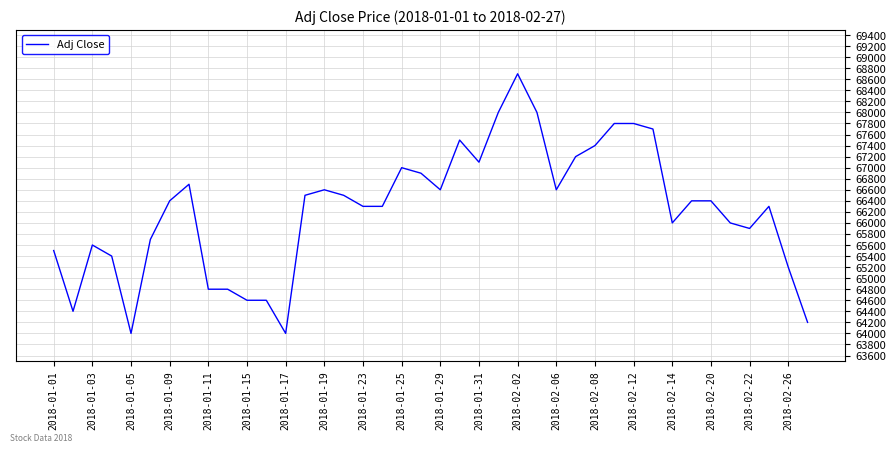

What is the difference between the maximum and minimum values?

4700